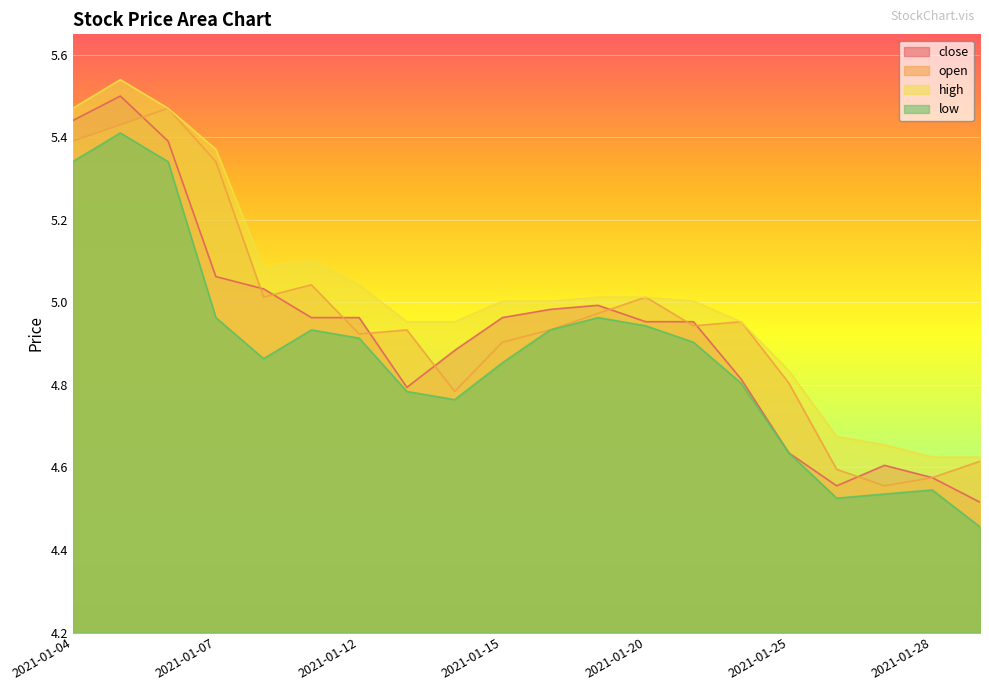

Is the value of high at 2021-01-14 greater than the value of open at 2021-01-04?

No